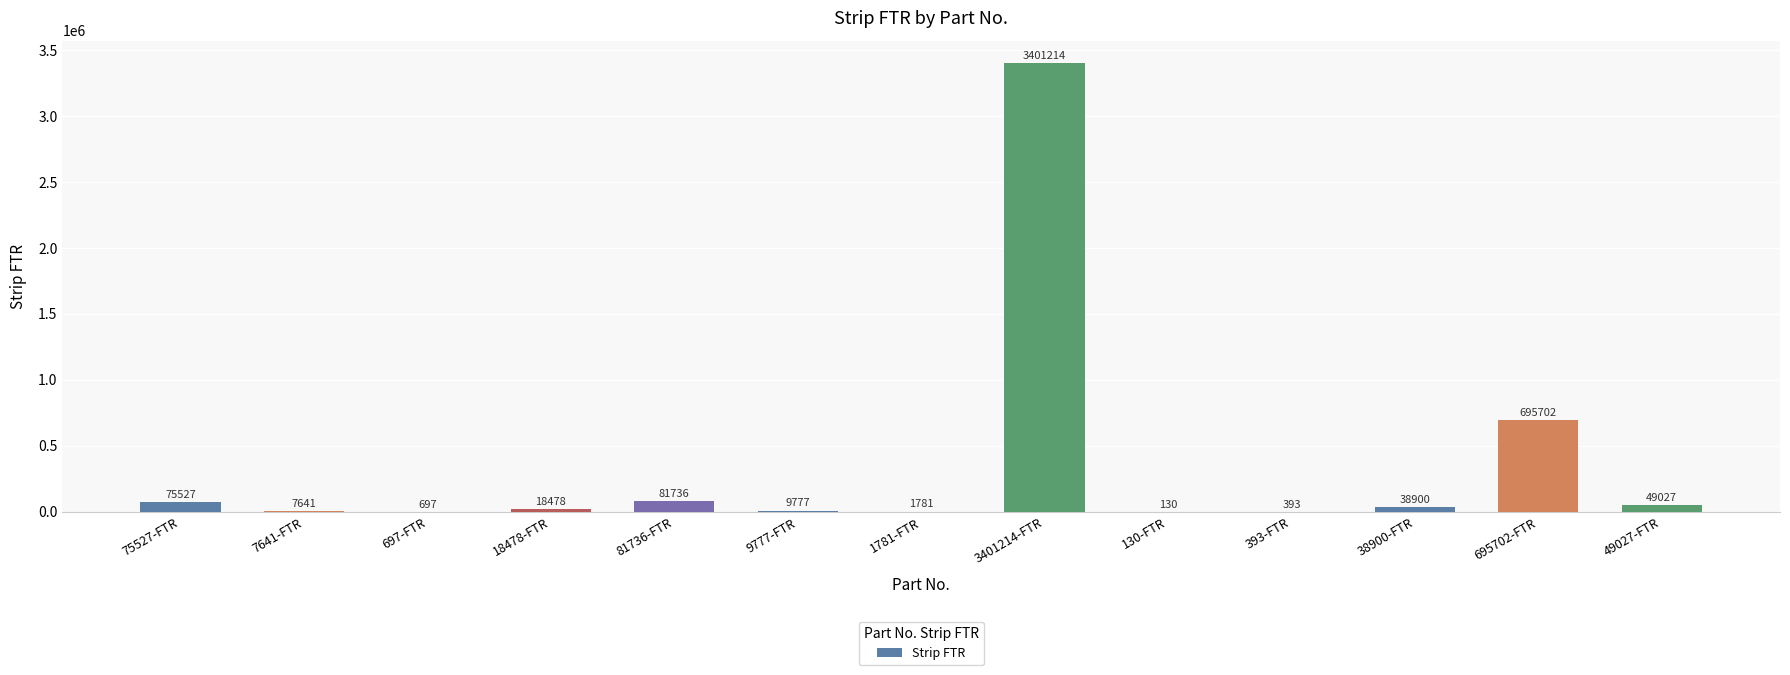

The value at 695702-FTR is 695702. True or false?

True